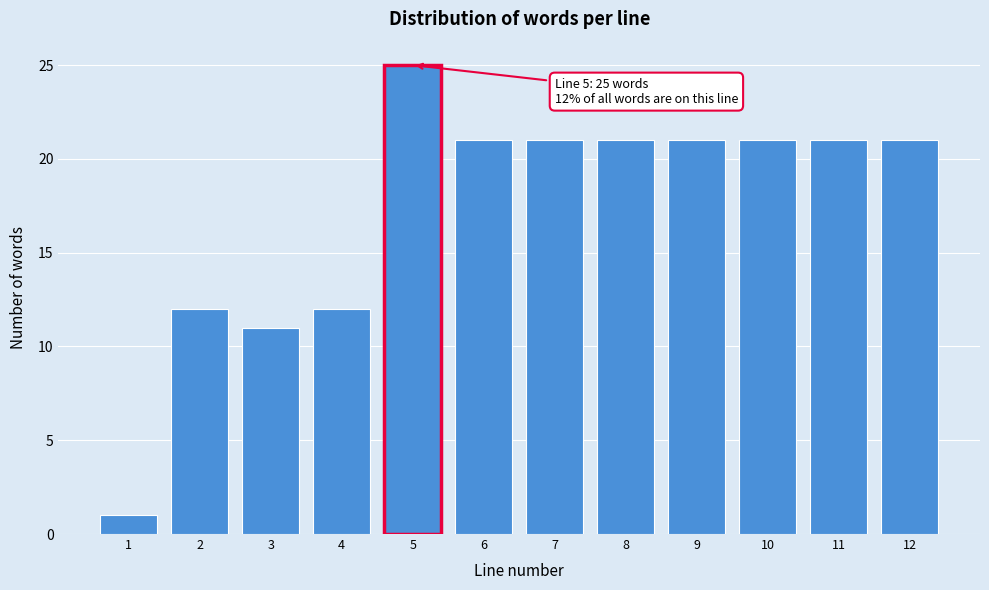

Reading left to right, transcribe all the data shown in this chart.

1=1	2=12	3=11	4=12	5=25	6=21	7=21	8=21	9=21	10=21	11=21	12=21